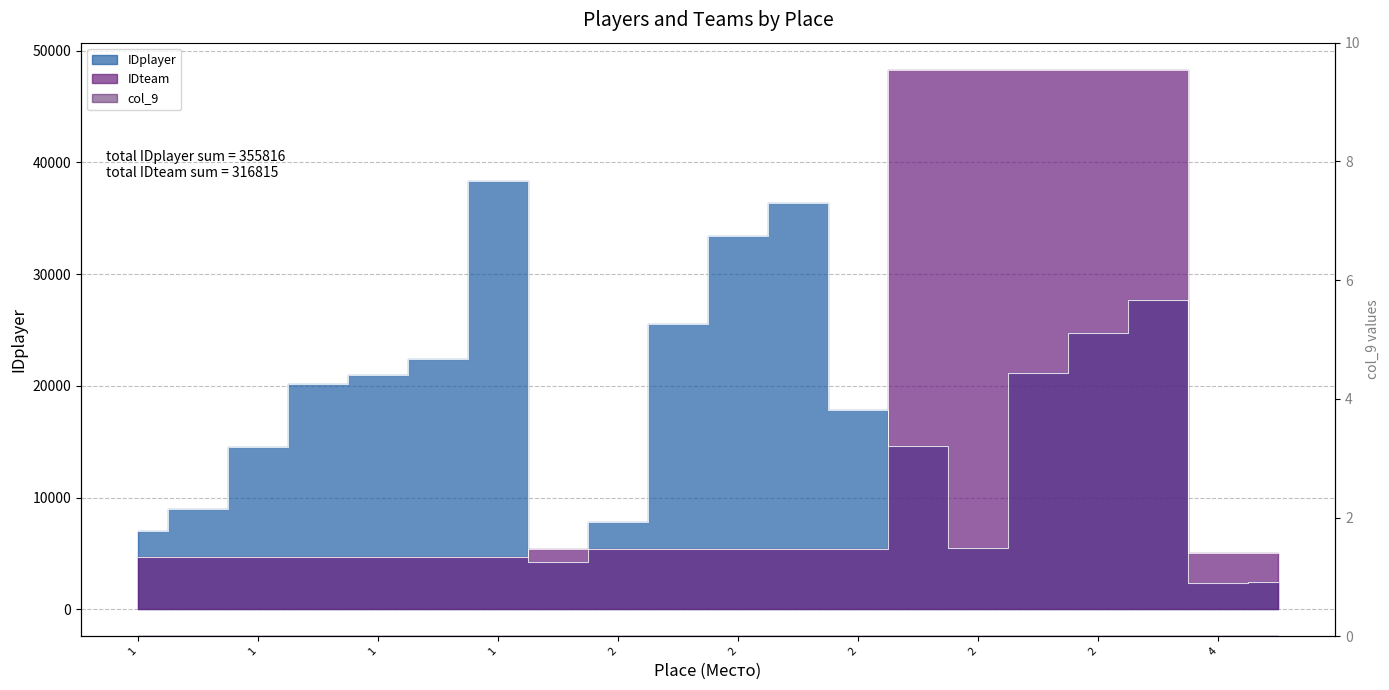

How many data points does each series have?

20